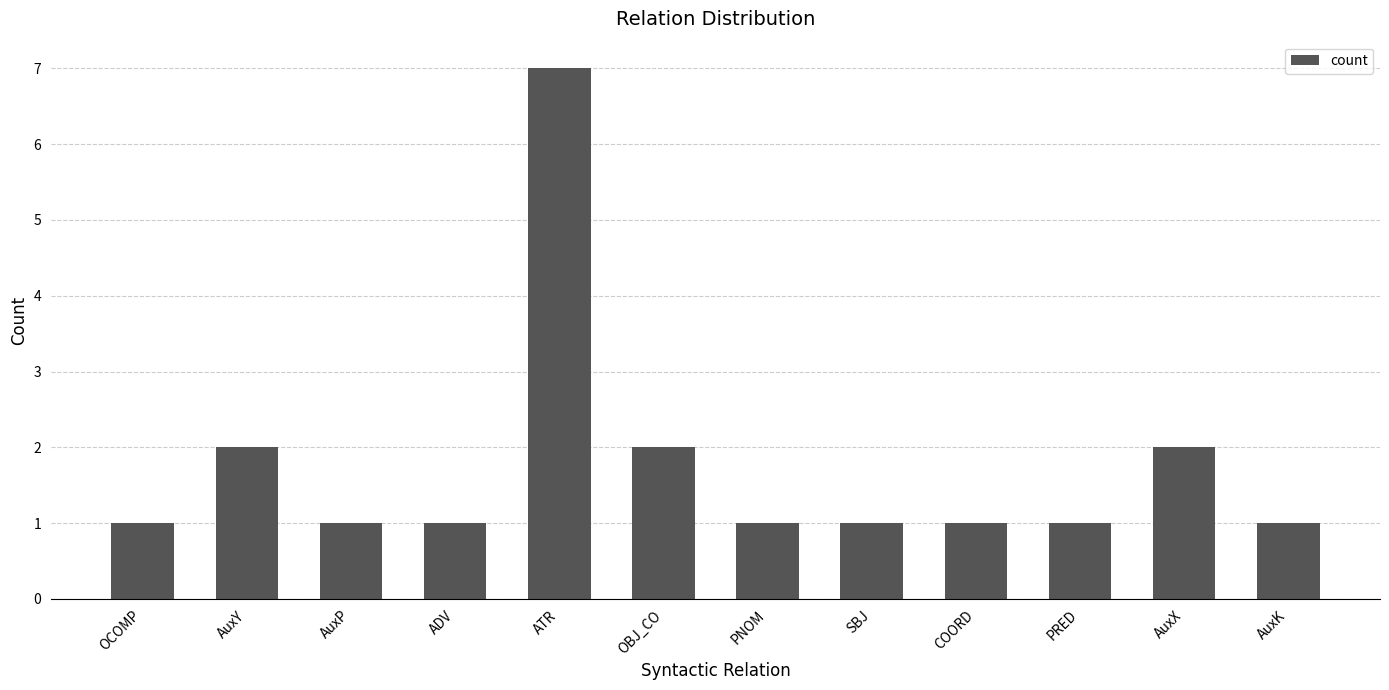

What is the ratio of the value at PNOM to the value at AuxY?

0.5